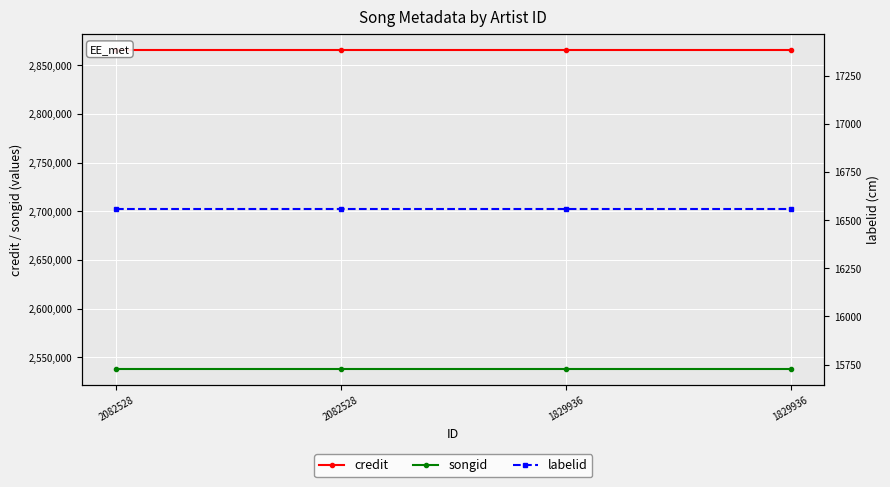

Is the value of songid at 2082528 greater than the value of credit at 1829936?

No